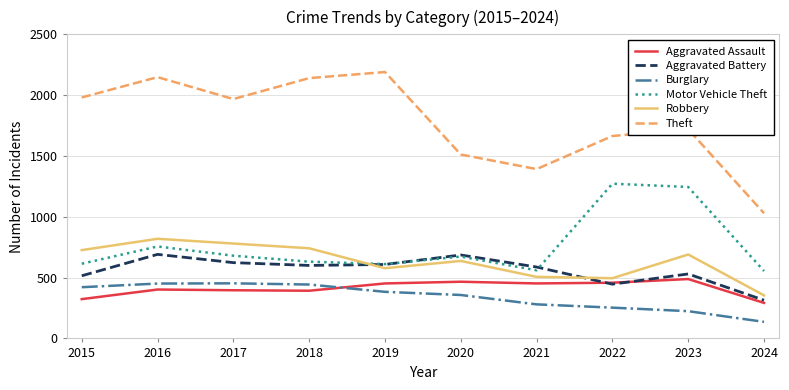

What are all the series names shown in the legend?

Aggravated Assault, Aggravated Battery, Burglary, Motor Vehicle Theft, Robbery, Theft